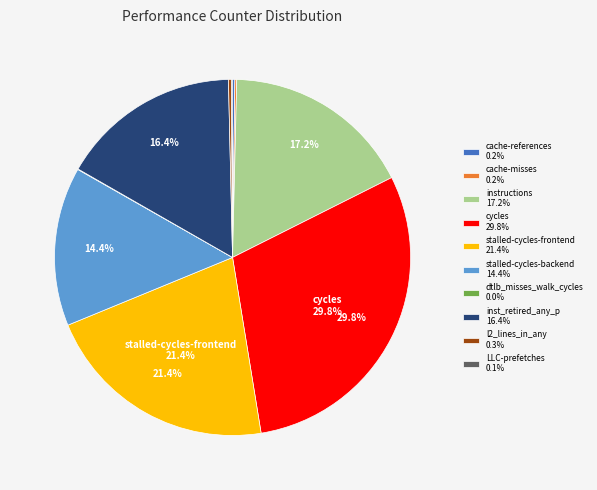

Is there a majority slice in this chart?

No